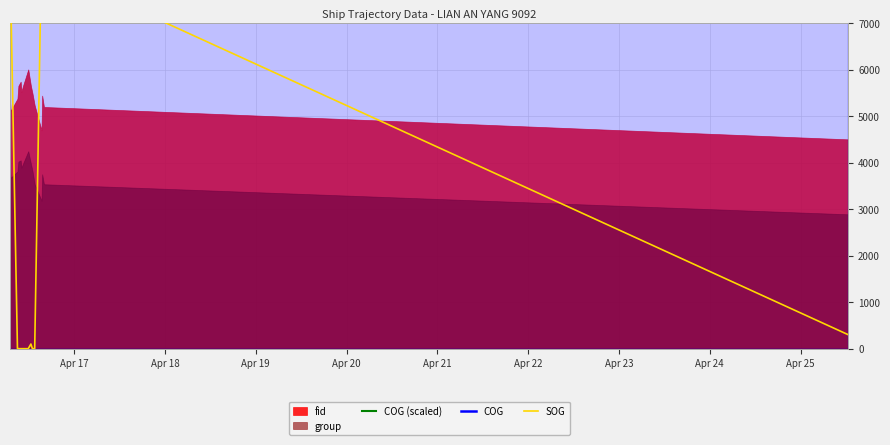

What is the spread (max minus min) of values at Apr 21?

51650